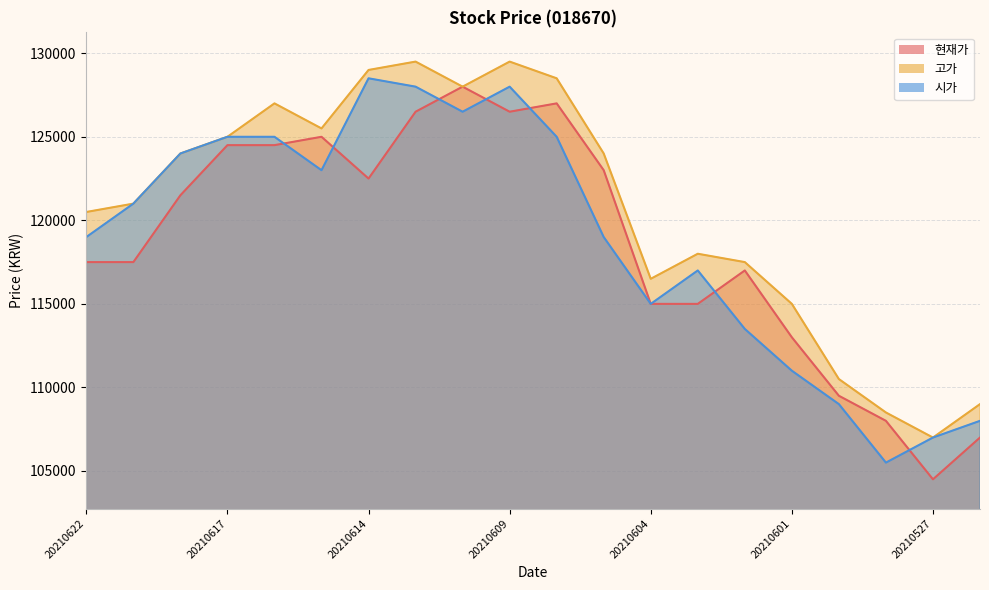

How many lines are shown in the chart?

3